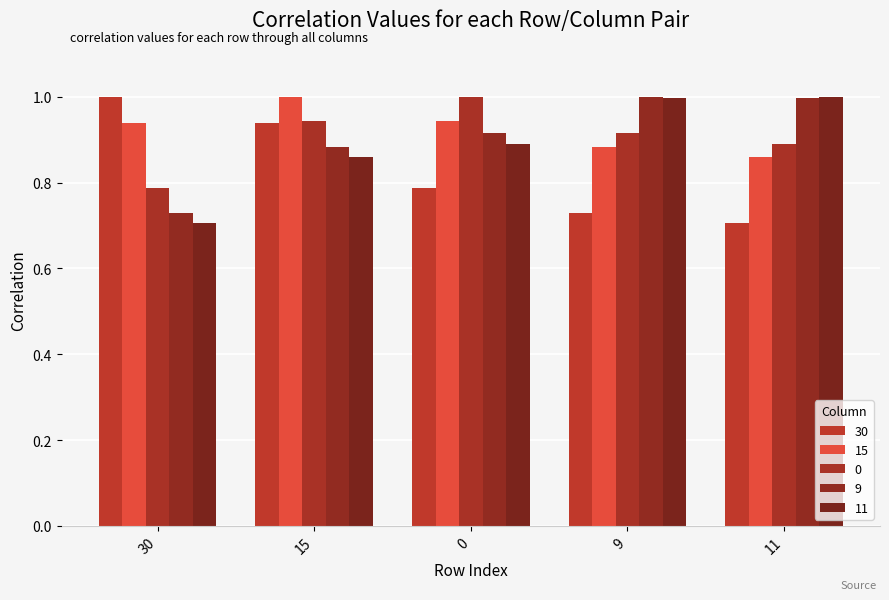

At which category is the sum across all series the highest?

15